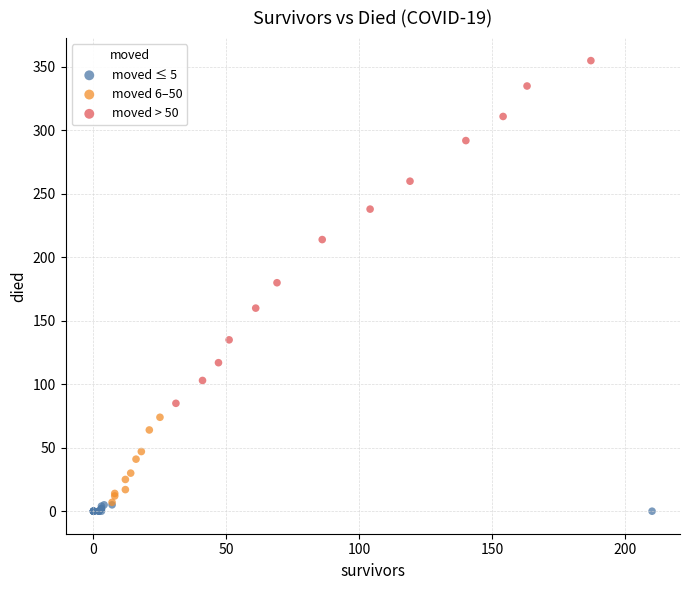

Which series has the largest Y range (max minus min)?

moved > 50